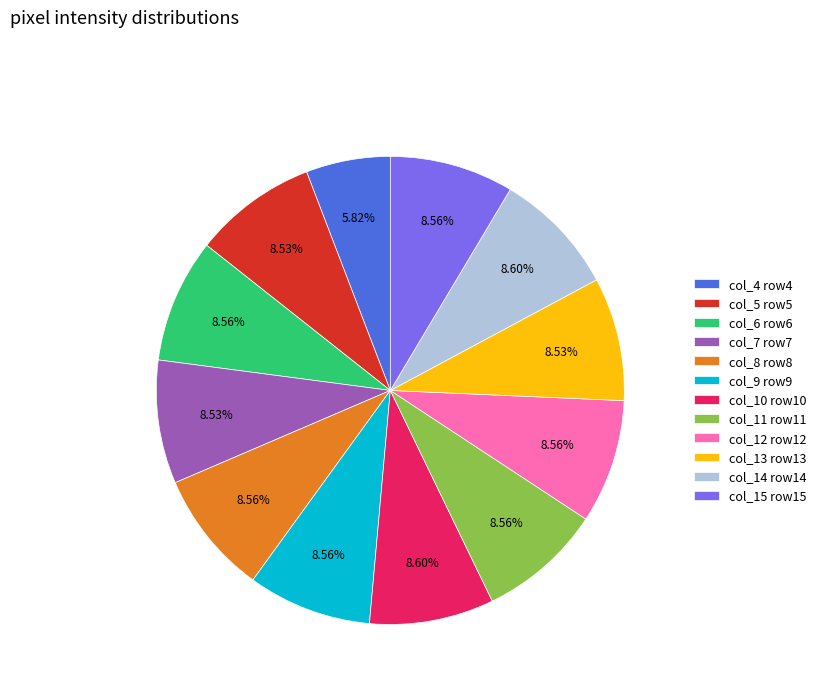

Combined, do col_10 row10 and col_5 row5 account for over 50%?

No